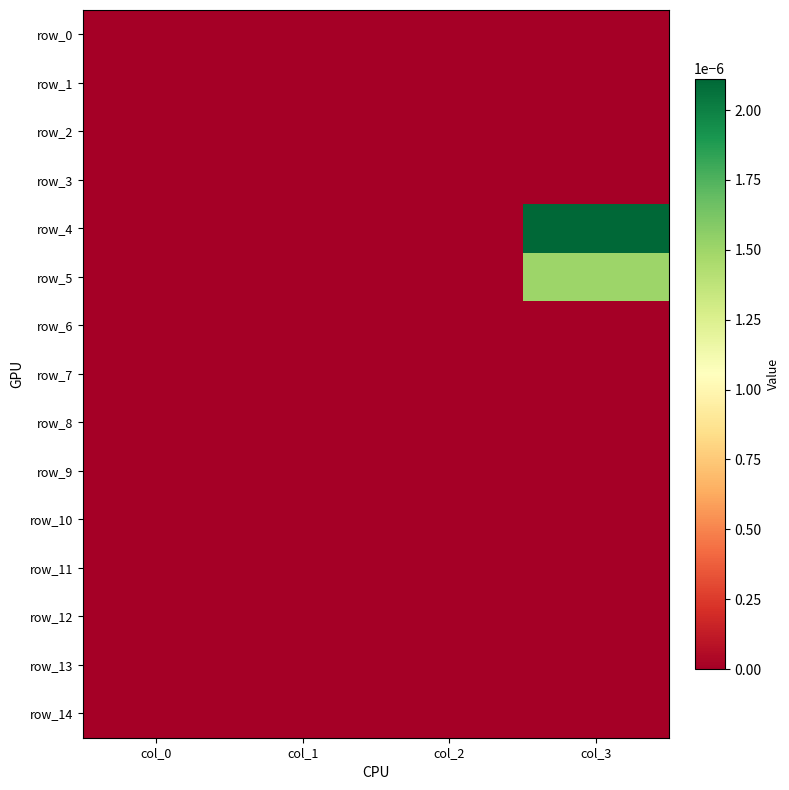

Between col_1 and col_0, which is larger?

col_1